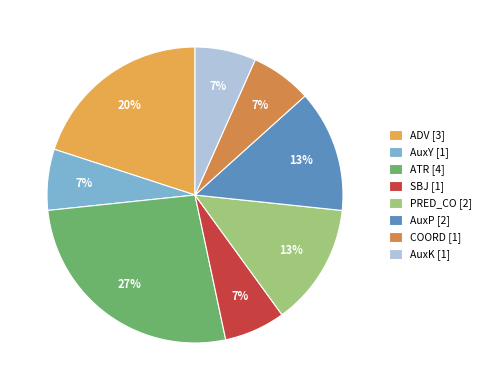

To the nearest percent, what percentage of the pie is ADV?

20%